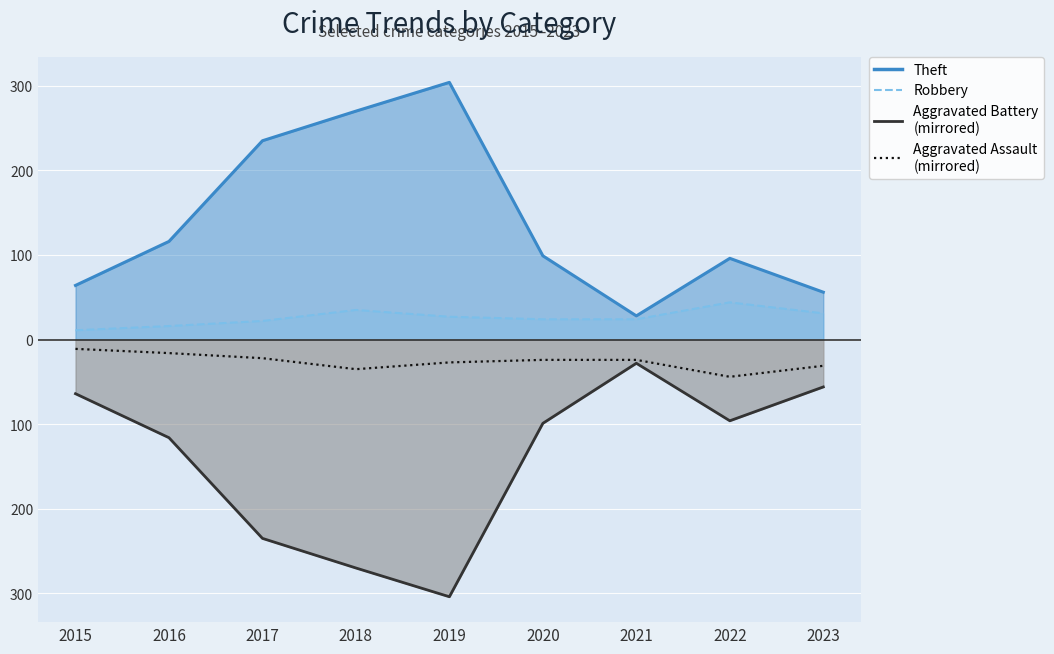

True or false: Theft has a value of 150 at 2019.

False